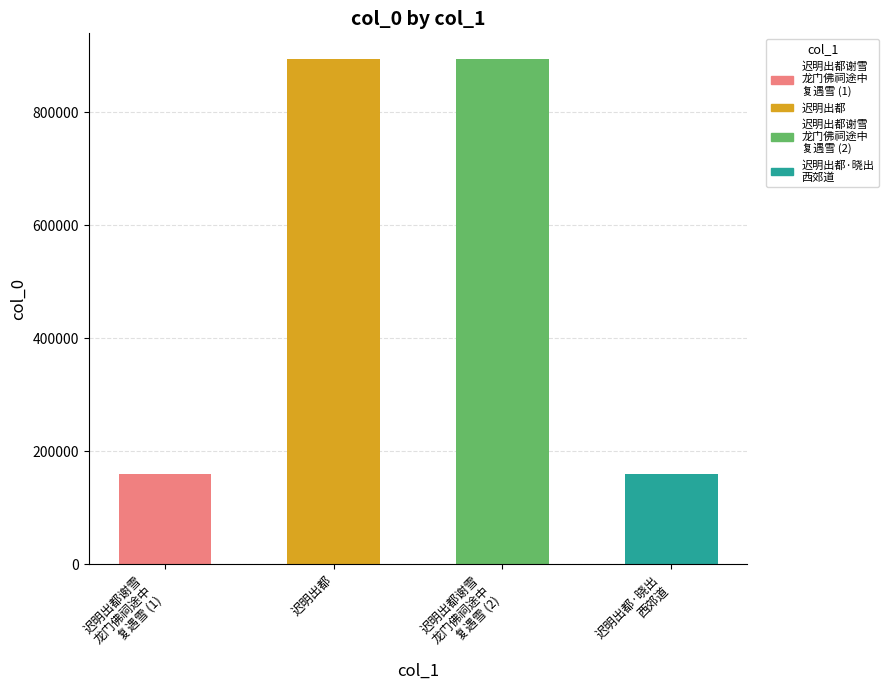

Rank the categories by value from lowest to highest.

迟明出都谢雪龙门佛祠途中复遇雪, 迟明出都·晓出西郊道, 迟明出都, 迟明出都谢雪龙门佛祠途中复遇雪